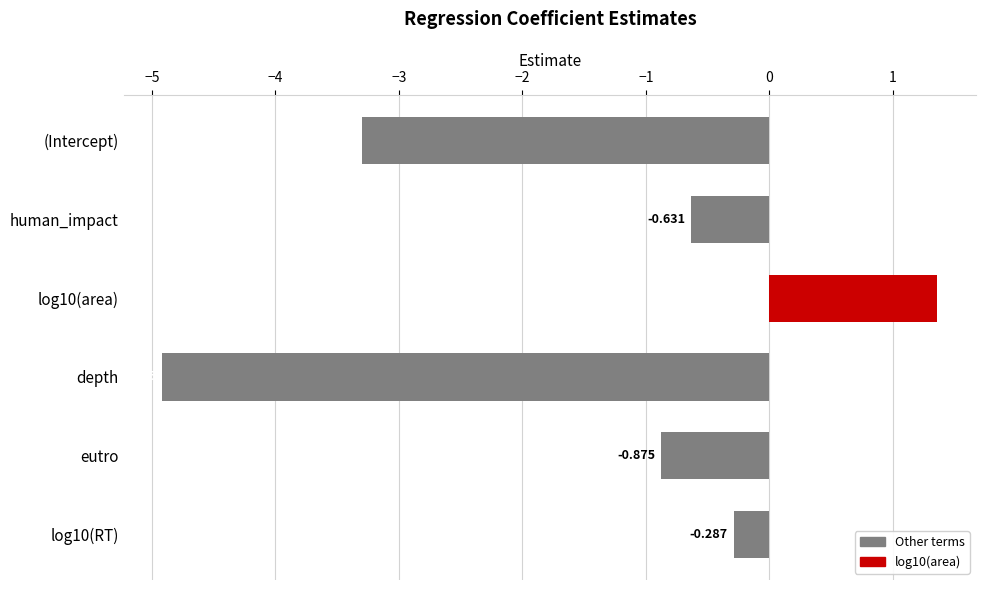

Count the number of data series in this chart.

1